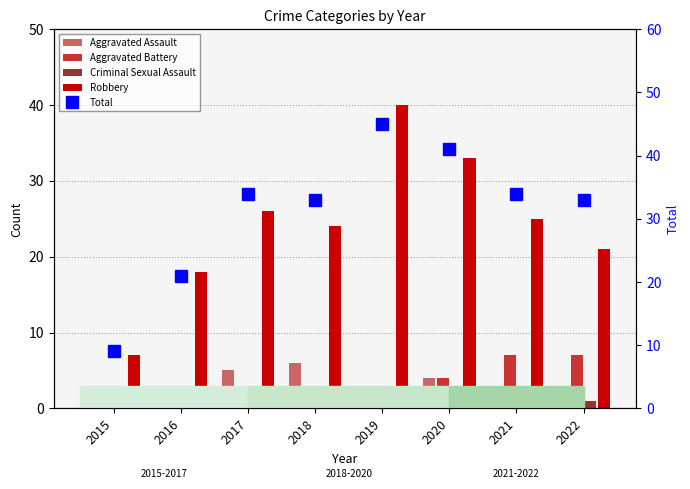

At which label does Aggravated Battery reach its peak?

2021